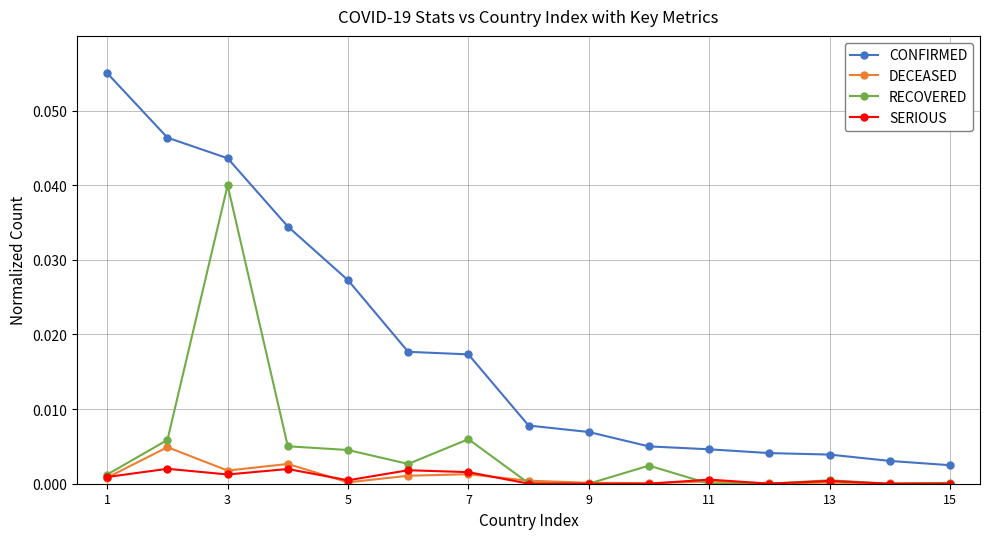

True or false: DECEASED has more than 2 interior local peaks.

True